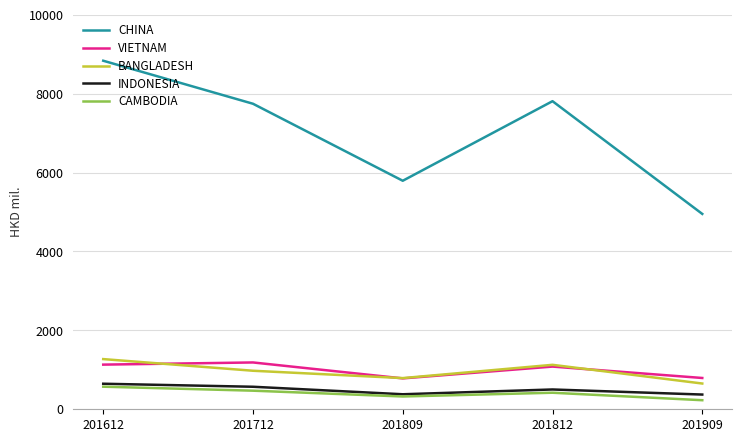

What value does the CHINA series have at 201612?

8835.2